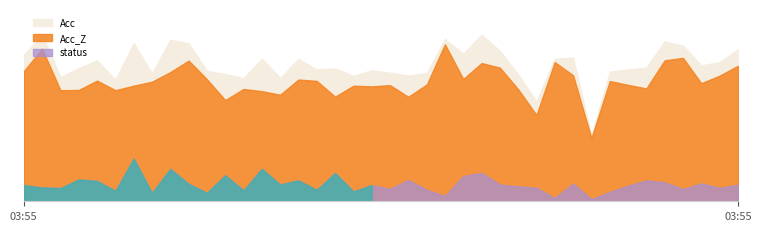

Reading left to right, extract all data points from this chart.

Acc: 0=10.7	1=12.1	2=9.1	3=9.7	4=10.3	5=8.9	6=11.5	7=9.3	8=11.8	9=11.5	10=9.5	11=9.3	12=9.0	13=10.4	14=9.0	15=10.4	16=9.6	17=9.7	18=9.1	19=9.6	20=9.4	21=9.2	22=9.4	23=11.8	24=10.8	25=12.2	26=11.0	27=9.3	28=7.3	29=10.4	30=10.5	31=4.8	32=9.5	33=9.6	34=9.8	35=11.7	36=11.4	37=9.9	38=10.1	39=11.1
Acc_Z: 0=9.5	1=11.1	2=8.1	3=8.1	4=8.8	5=8.1	6=8.4	7=8.7	8=9.4	9=10.3	10=8.9	11=7.4	12=8.2	13=8.0	14=7.8	15=8.9	16=8.8	17=7.6	18=8.4	19=8.4	20=8.5	21=7.6	22=8.5	23=11.4	24=8.9	25=10.1	26=9.8	27=8.2	28=6.3	29=10.2	30=9.2	31=4.6	32=8.8	33=8.5	34=8.2	35=10.3	36=10.5	37=8.6	38=9.2	39=9.9
status: 0=0.0	1=0.0	2=0.0	3=0.0	4=0.0	5=0.0	6=0.0	7=0.0	8=0.0	9=0.0	10=0.0	11=0.0	12=0.0	13=0.0	14=0.0	15=0.0	16=0.0	17=0.0	18=0.0	19=0.0	20=1.0	21=1.0	22=1.0	23=1.0	24=1.0	25=1.0	26=1.0	27=1.0	28=1.0	29=1.0	30=1.0	31=1.0	32=1.0	33=1.0	34=1.0	35=1.0	36=1.0	37=1.0	38=1.0	39=1.0